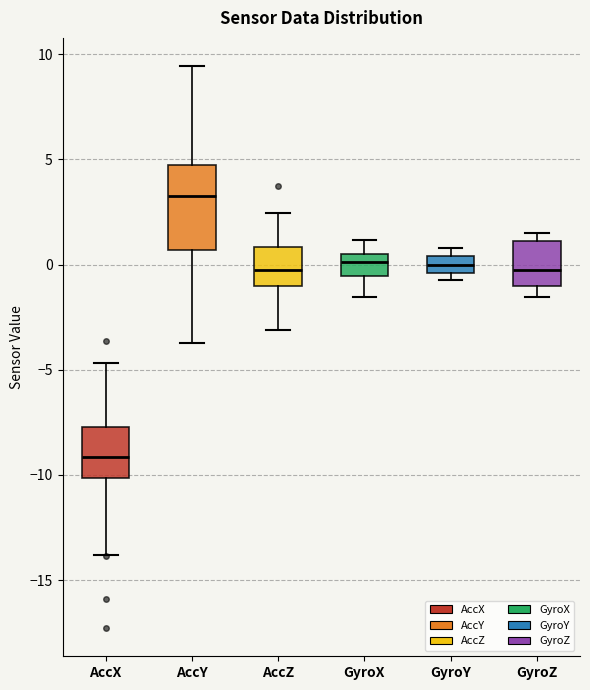

Which box's median line is the lowest?

AccX